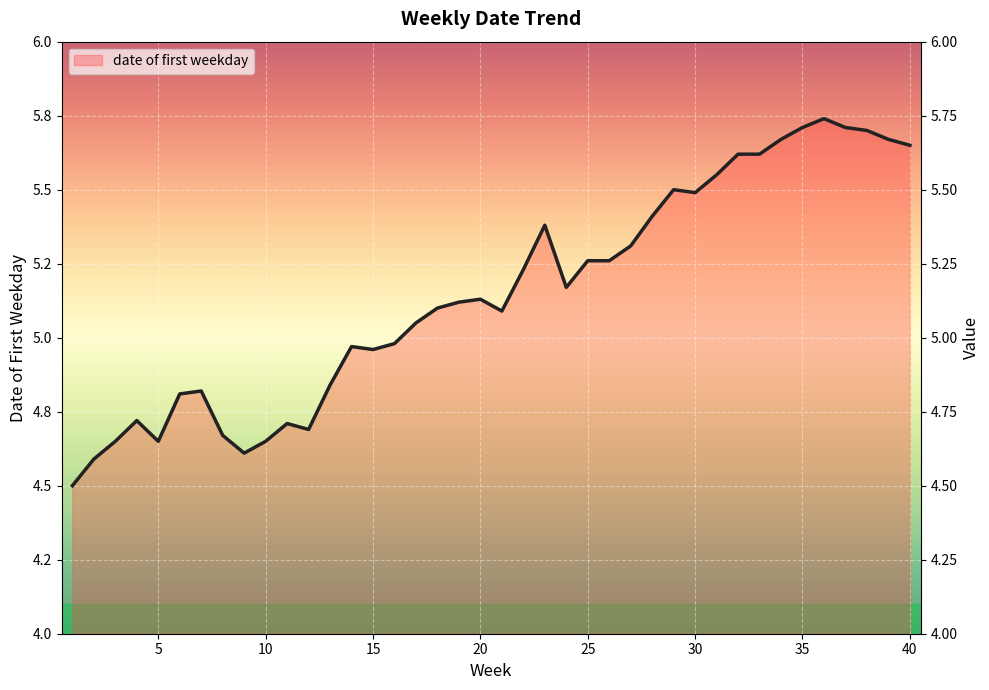

How many data points are less than 5?

16